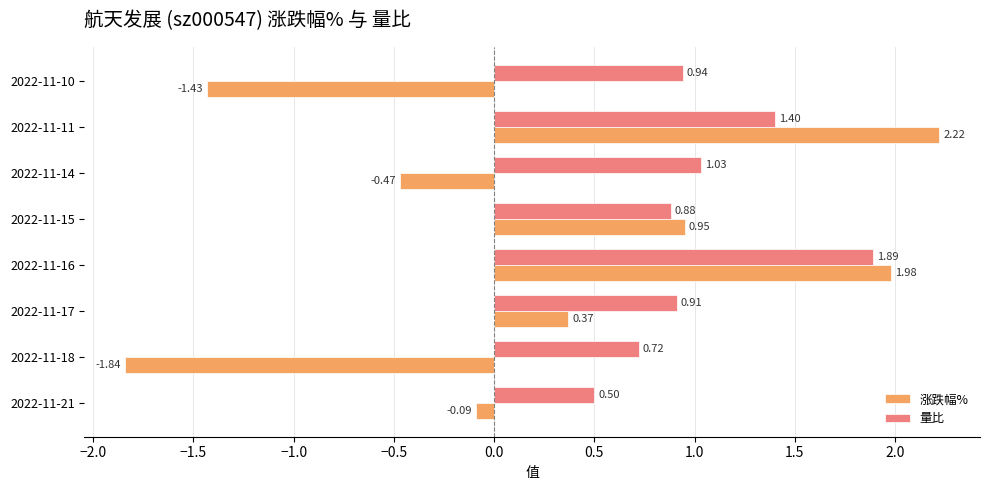

What is the difference between the second highest and minimum values in the 涨跌幅% series?

3.8